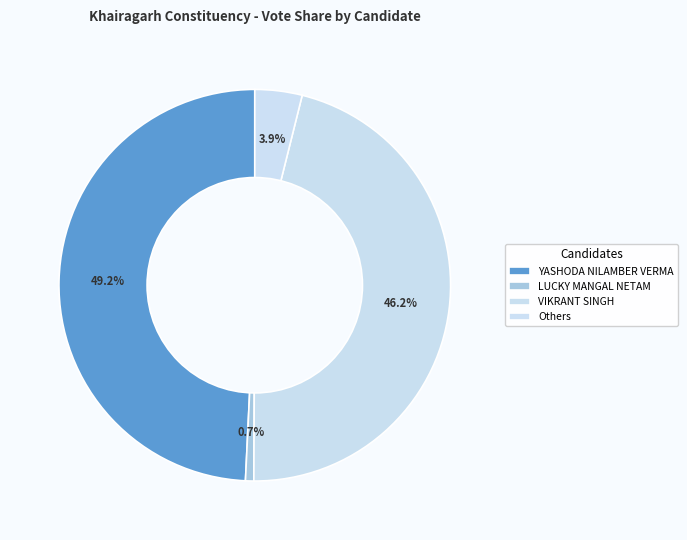

Is there any slice that represents more than half of the pie?

No